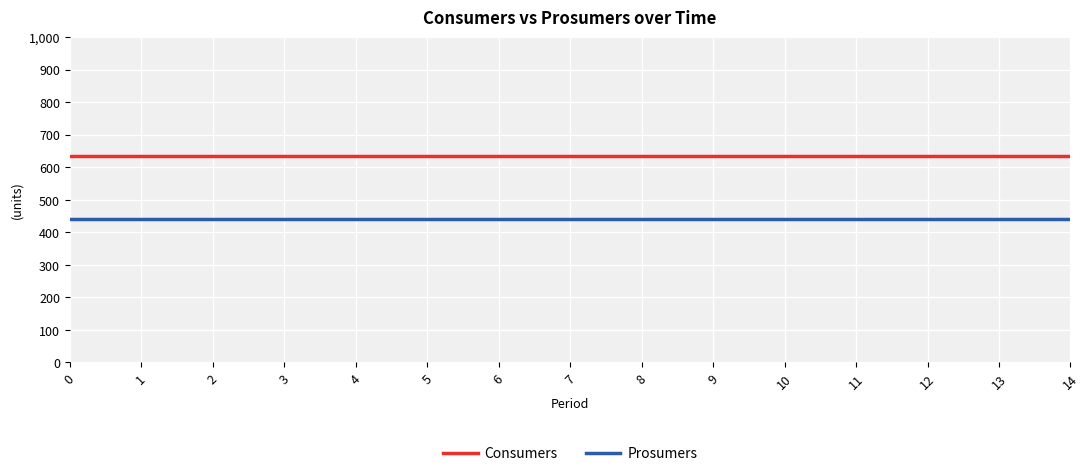

Rank the series at 13 from lowest to highest value.

Prosumers, Consumers